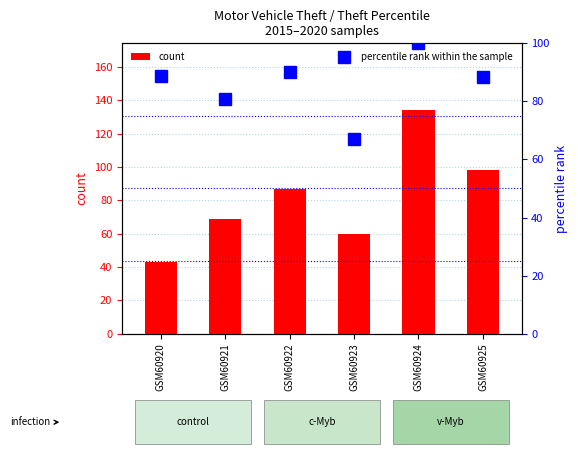

At GSM60925, list the series in order from largest to smallest.

count, percentile rank within the sample